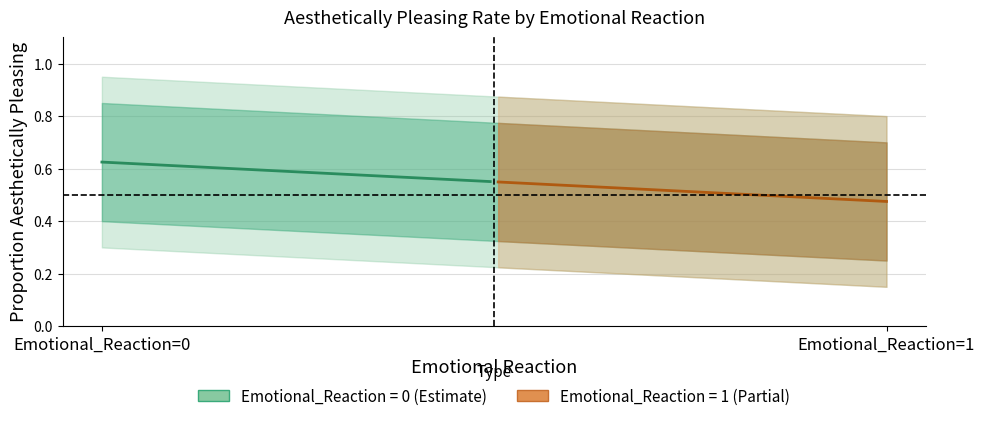

What is the average value of the Aesthetically_Pleasing_mean series?

0.6